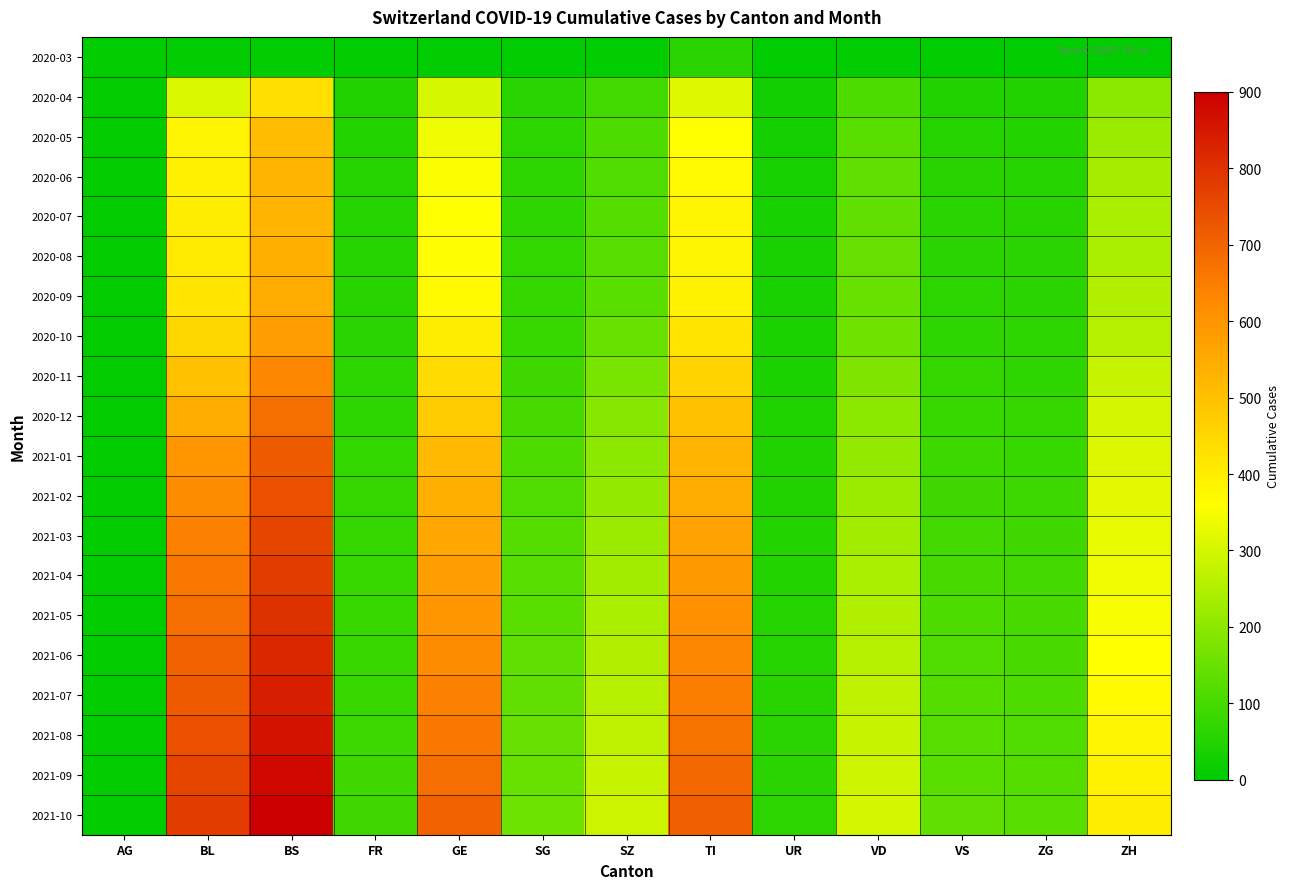

At how many categories does at least one series exceed 44?

12